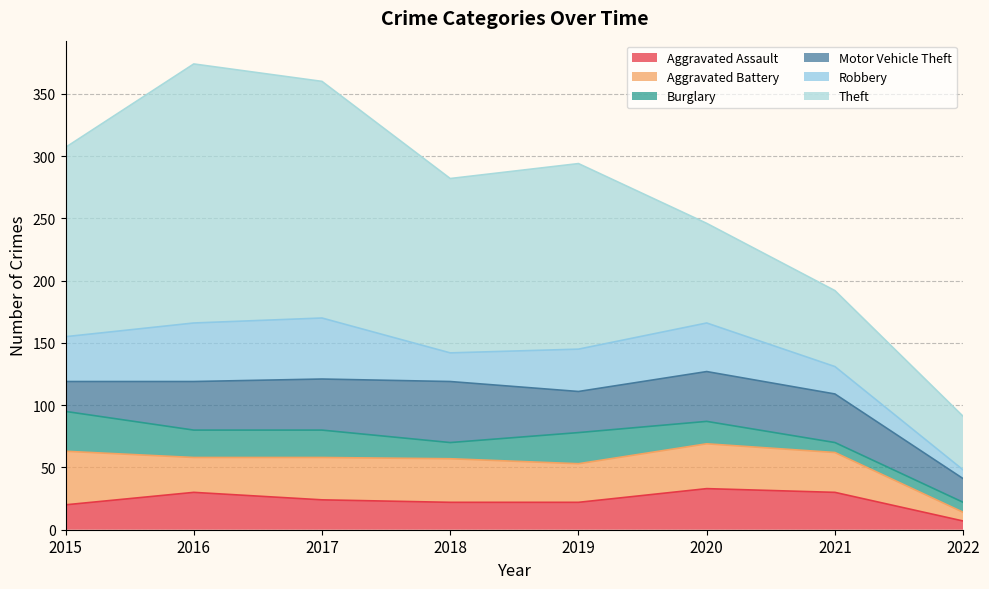

Does the chart have visible grid lines?

Yes